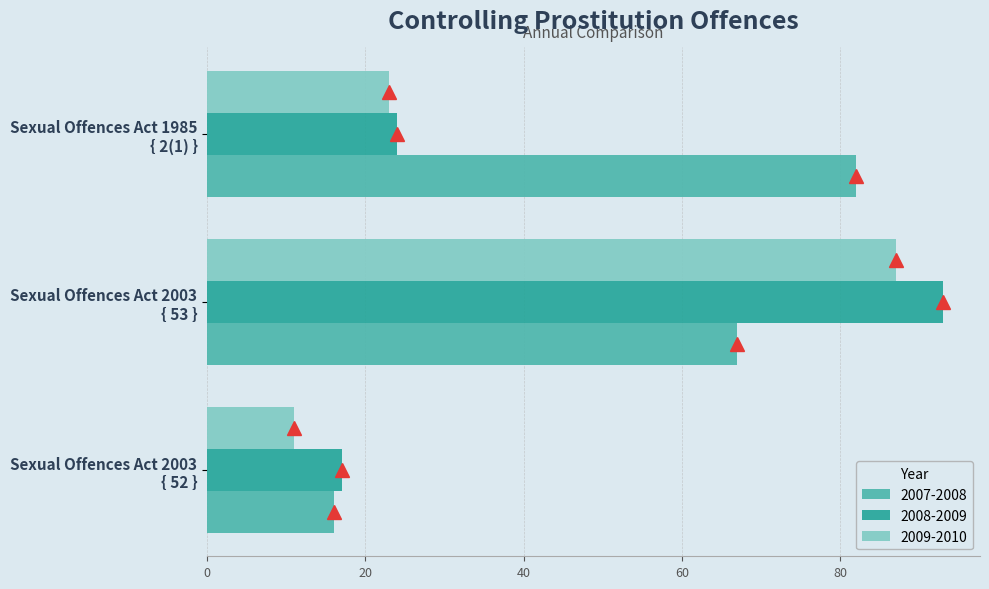

At how many categories does at least one series exceed 29?

2